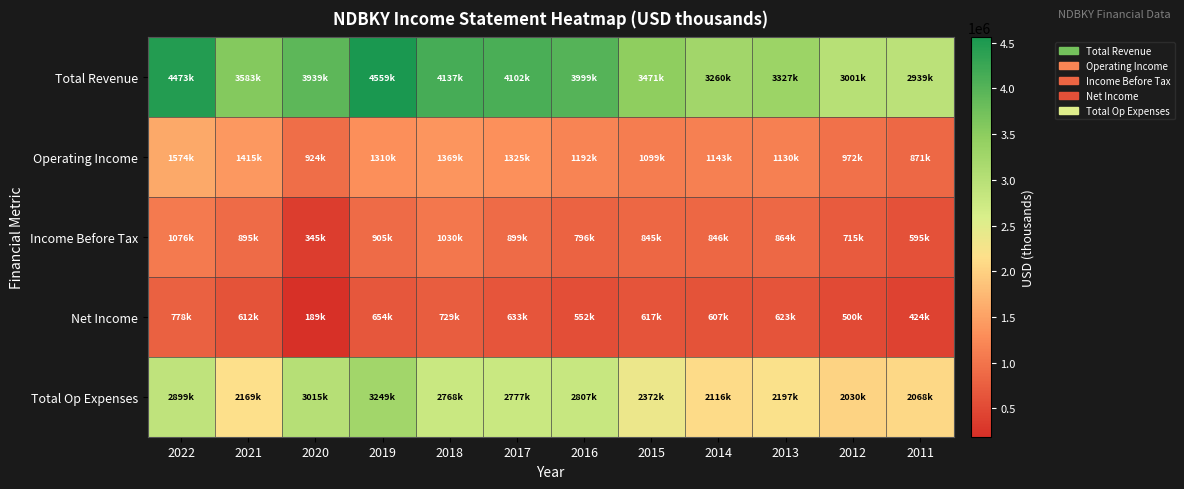

Reading left to right, transcribe all the data shown in this chart.

Total Revenue: 2022=4473000	2021=3583300	2020=3938900	2019=4558900	2018=4137300	2017=4102300	2016=3998600	2015=3470800	2014=3259700	2013=3326600	2012=3001400	2011=2939000
Operating Income: 2022=1574300	2021=1414600	2020=923700	2019=1309600	2018=1369100	2017=1325000	2016=1191600	2015=1099400	2014=1143300	2013=1130000	2012=971700	2011=870700
Income Before Tax: 2022=1076500	2021=895100	2020=344900	2019=904700	2018=1029500	2017=899400	2016=796200	2015=845200	2014=846000	2013=864200	2012=714700	2011=594700
Net Income: 2022=778400	2021=612200	2020=188900	2019=653800	2018=728700	2017=633100	2016=552000	2015=617200	2014=606900	2013=623400	2012=499800	2011=424300
Total Op Expenses: 2022=2898800	2021=2168600	2020=3015300	2019=3249300	2018=2768100	2017=2777300	2016=2807000	2015=2371500	2014=2116500	2013=2196600	2012=2029700	2011=2068300